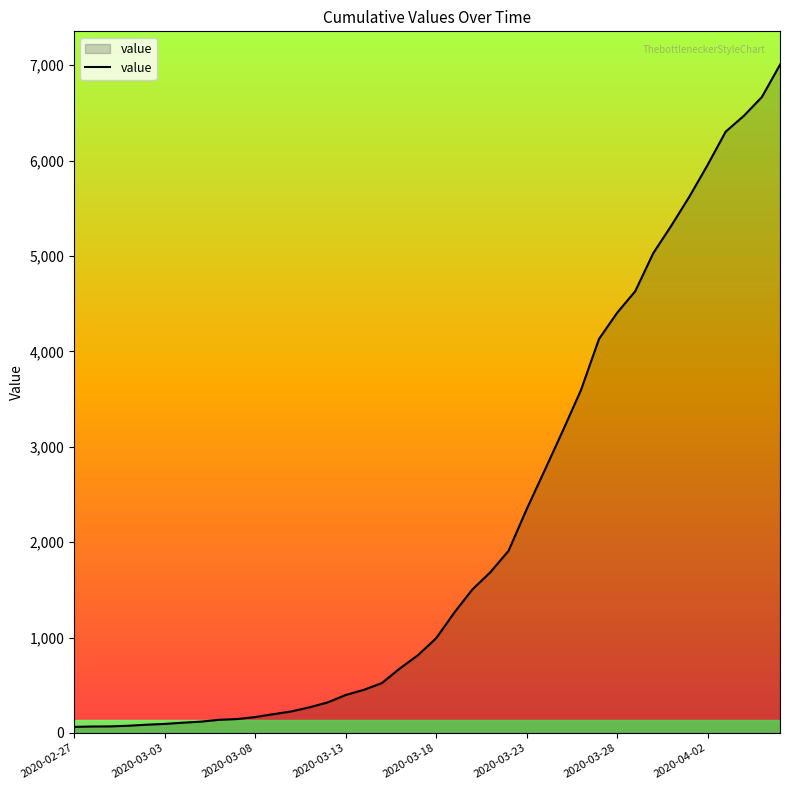

What is the greatest value displayed?

7004